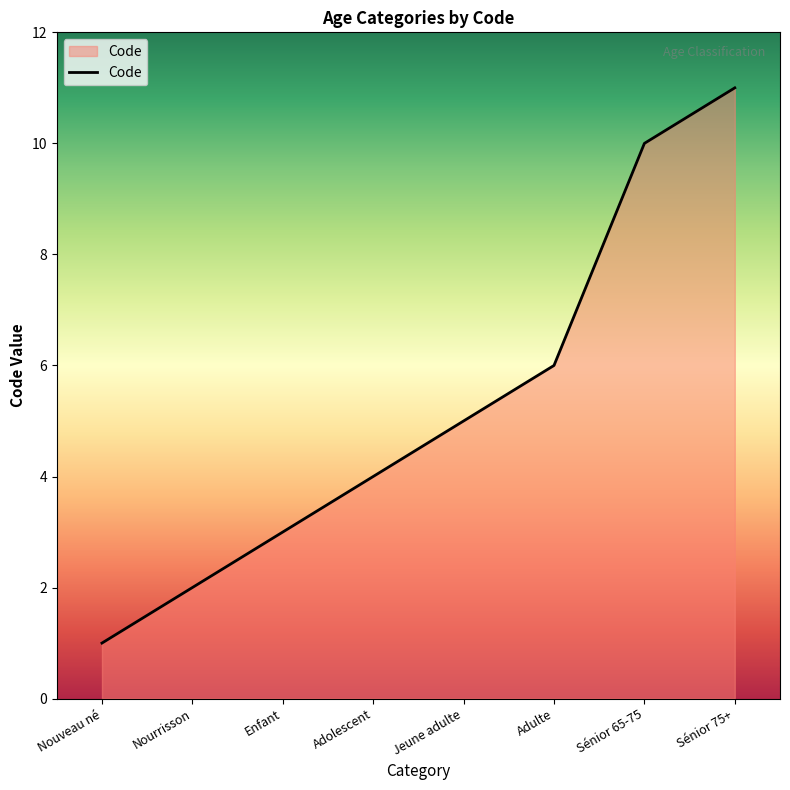

Reading left to right, list all the values displayed in this chart.

1	2	3	4	5	6	10	11